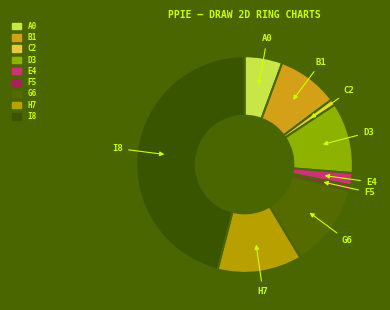

How many slices are in this pie chart?

9